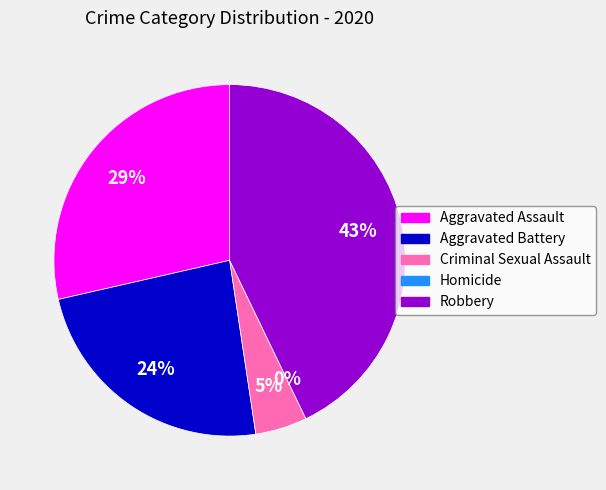

Which has a higher value, Robbery or Criminal Sexual Assault?

Robbery